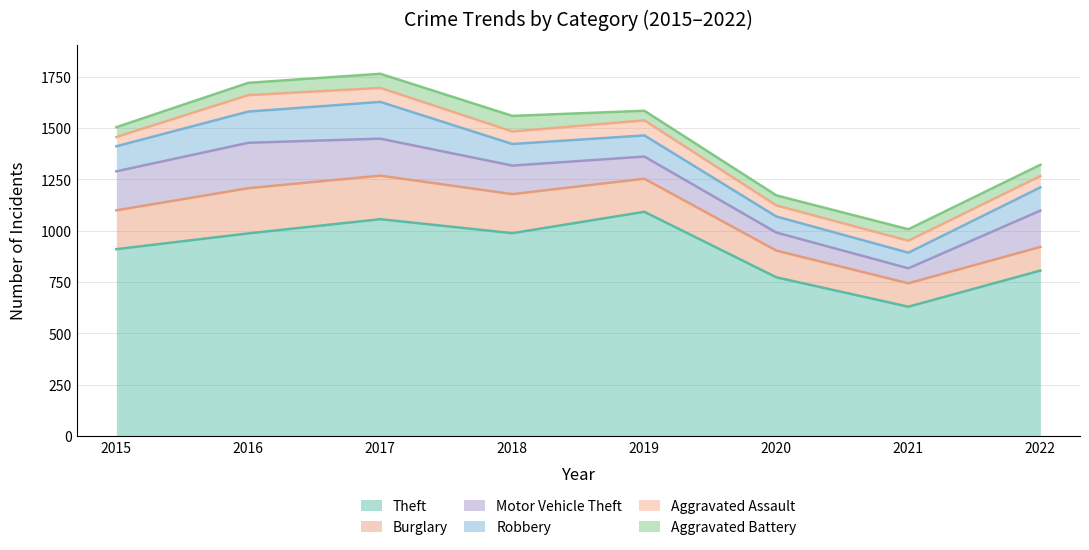

What is the average value of the Motor Vehicle Theft series?

147